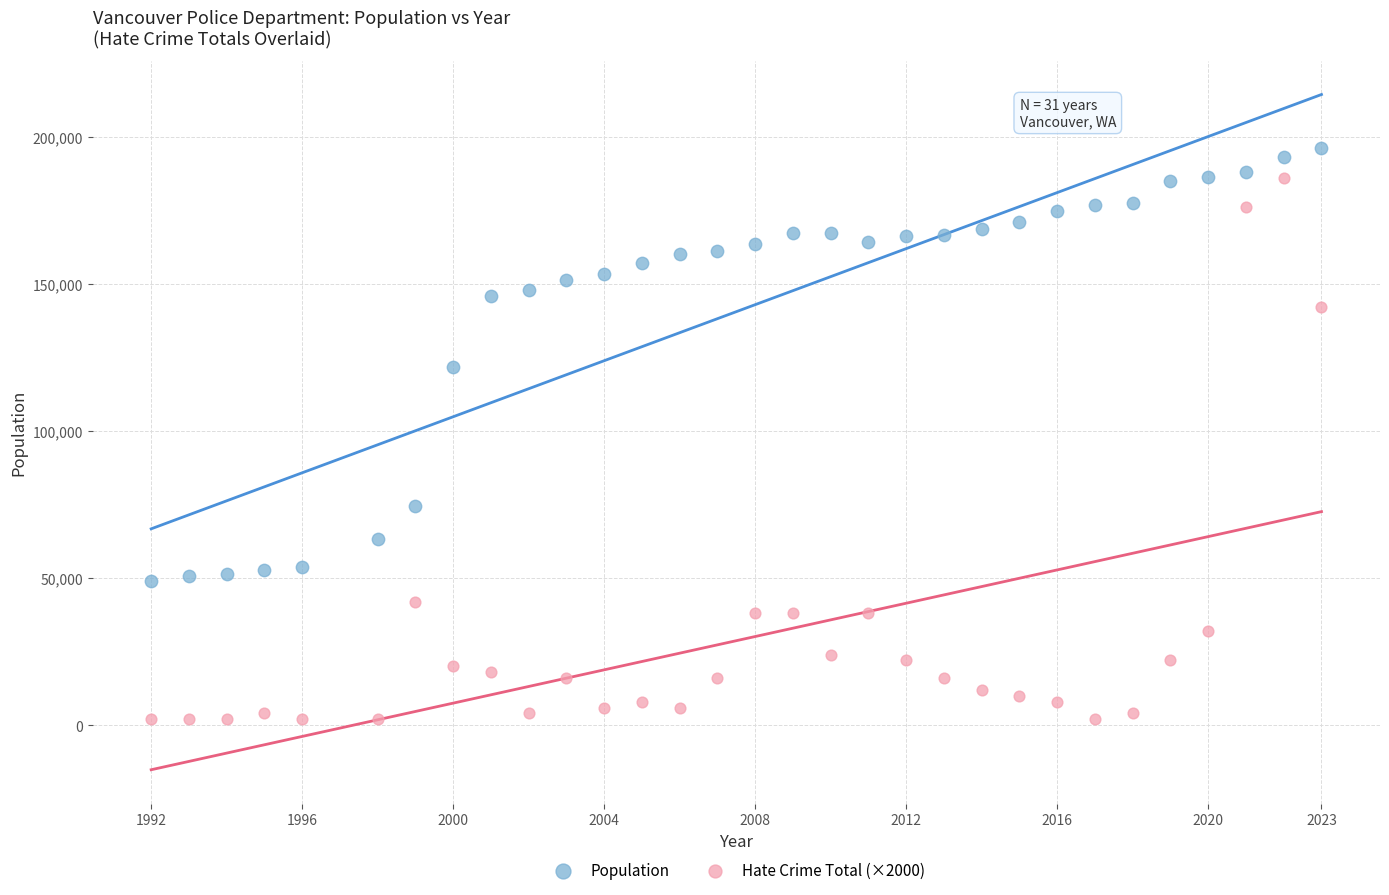

Across all data points, what is the range of X values (max minus min)?

31